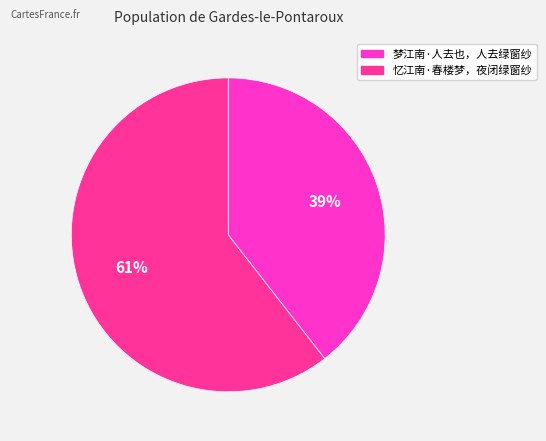

To the nearest percent, what is the average slice percentage?

50%